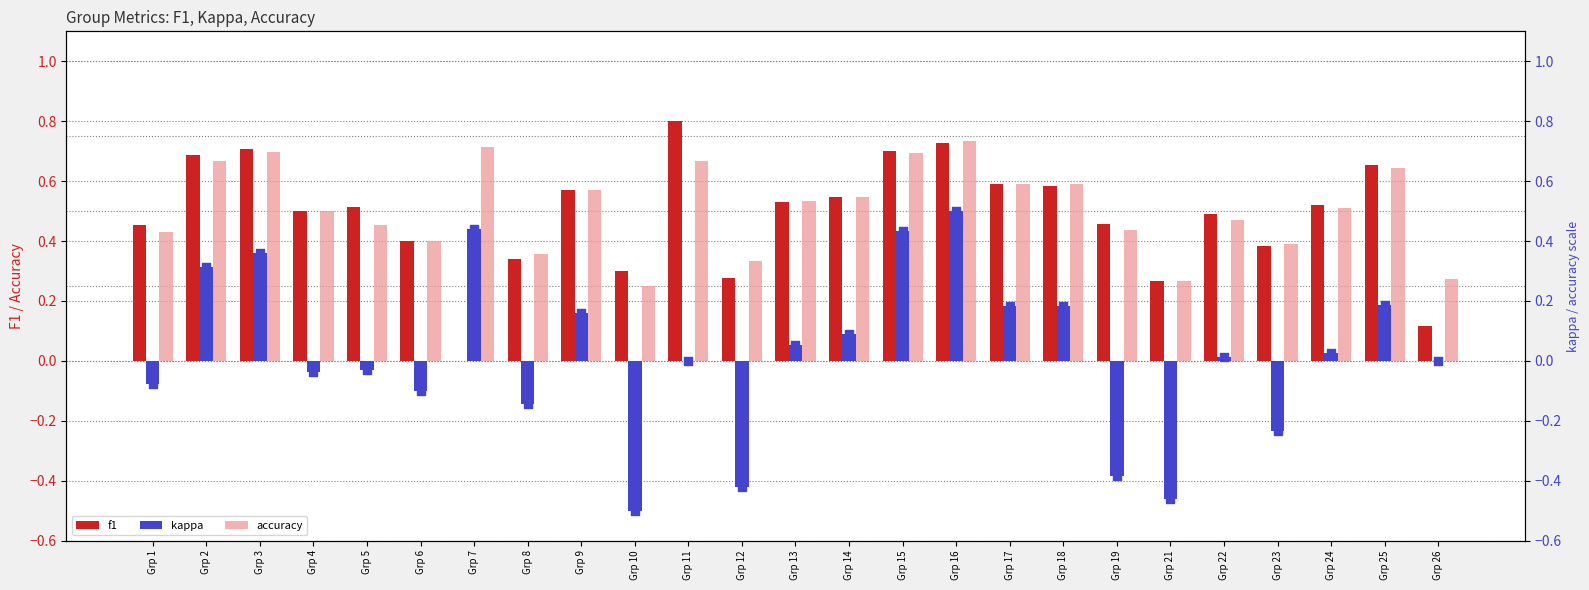

Which series contains the lowest Y value?

kappa